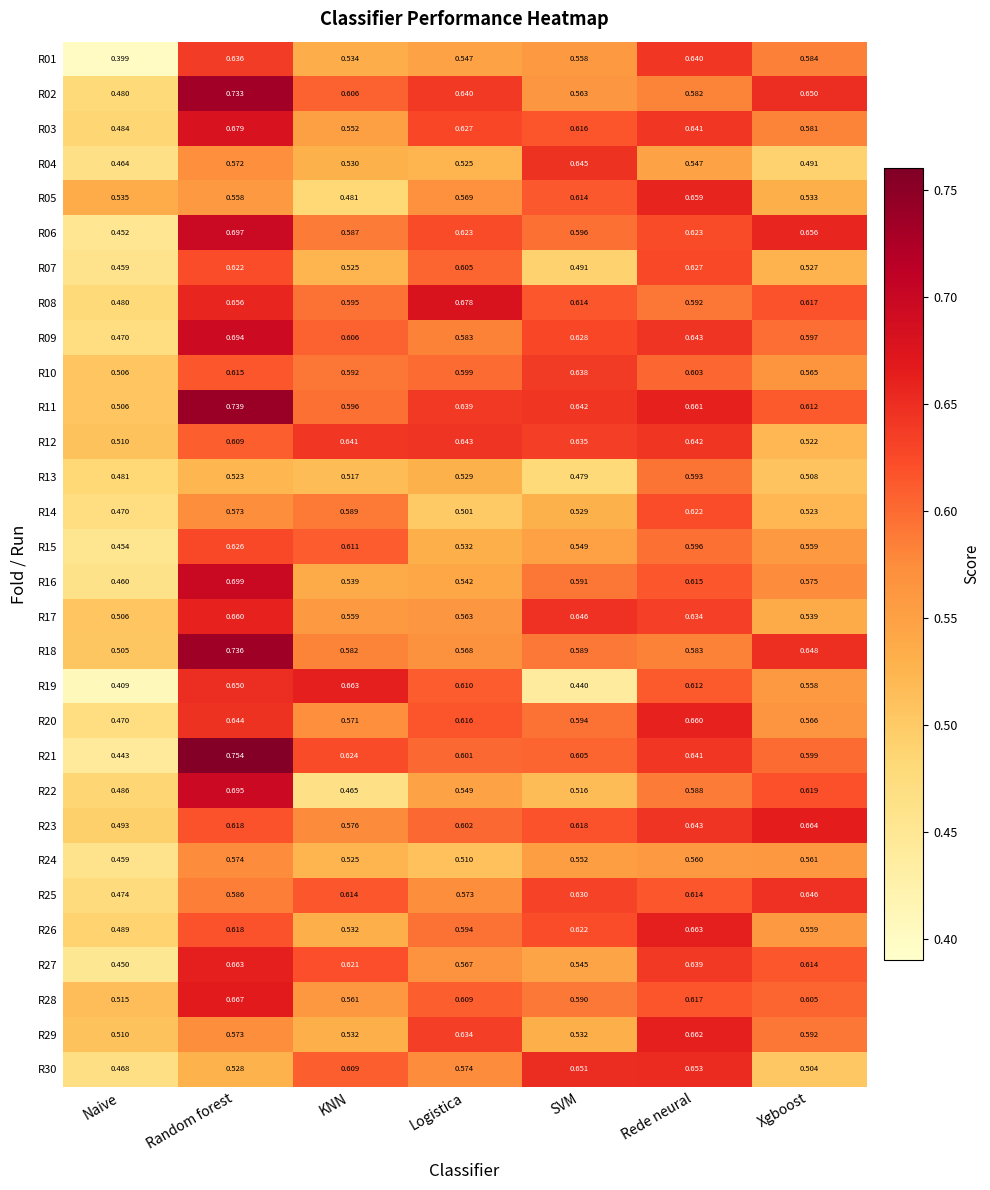

Where is R25 nearest to the value 0?

Naive